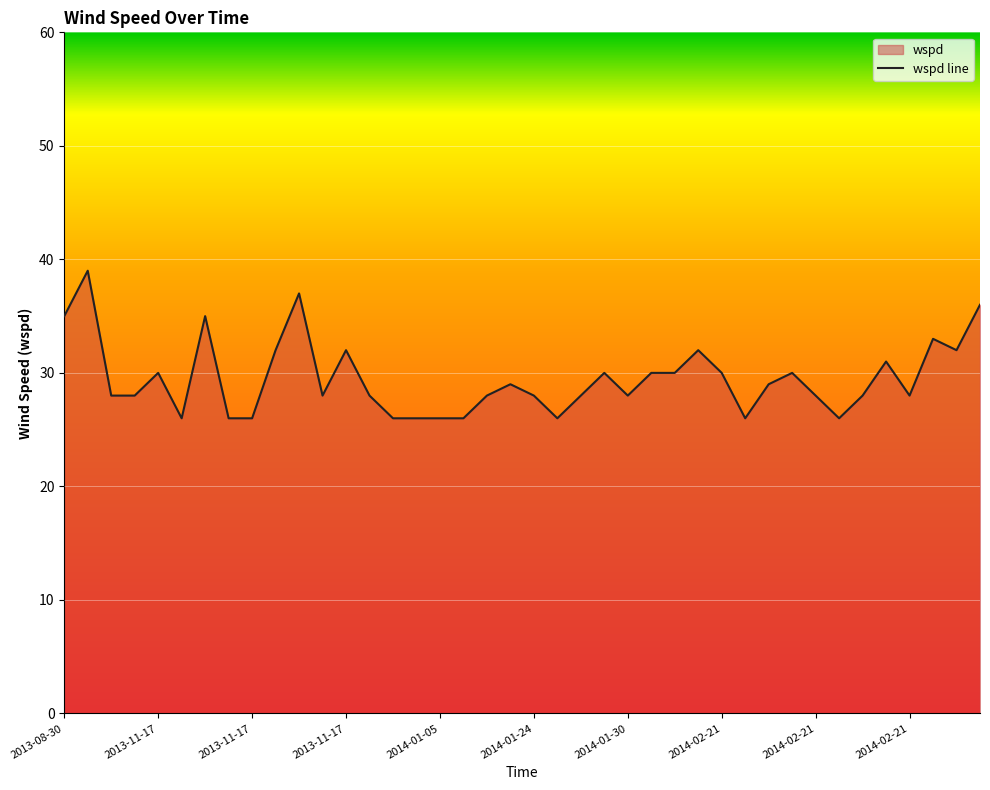

How many lines are shown in the chart?

1